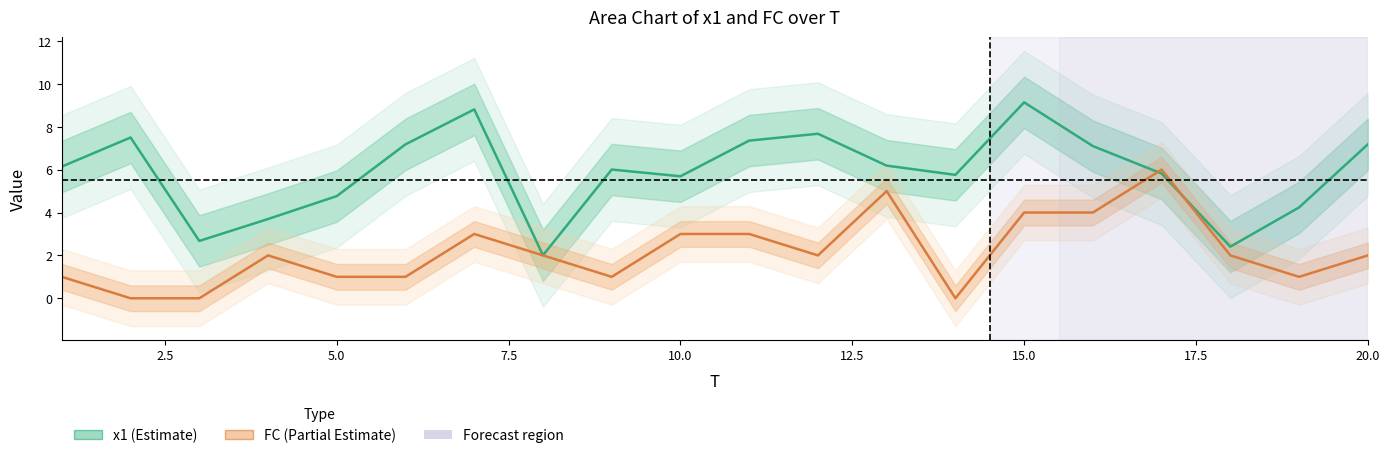

What is the maximum value for x1?

9.1